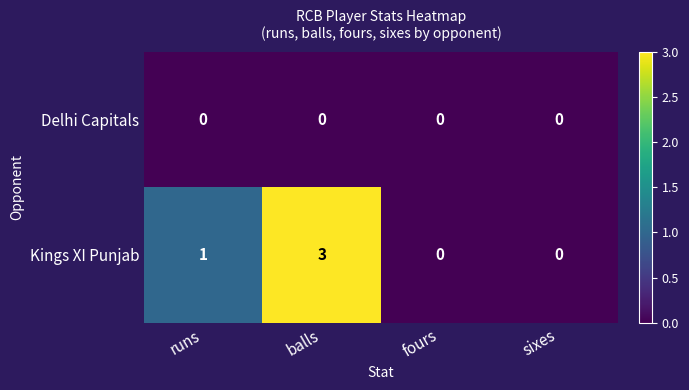

How many data points in Kings XI Punjab are less than 1?

2